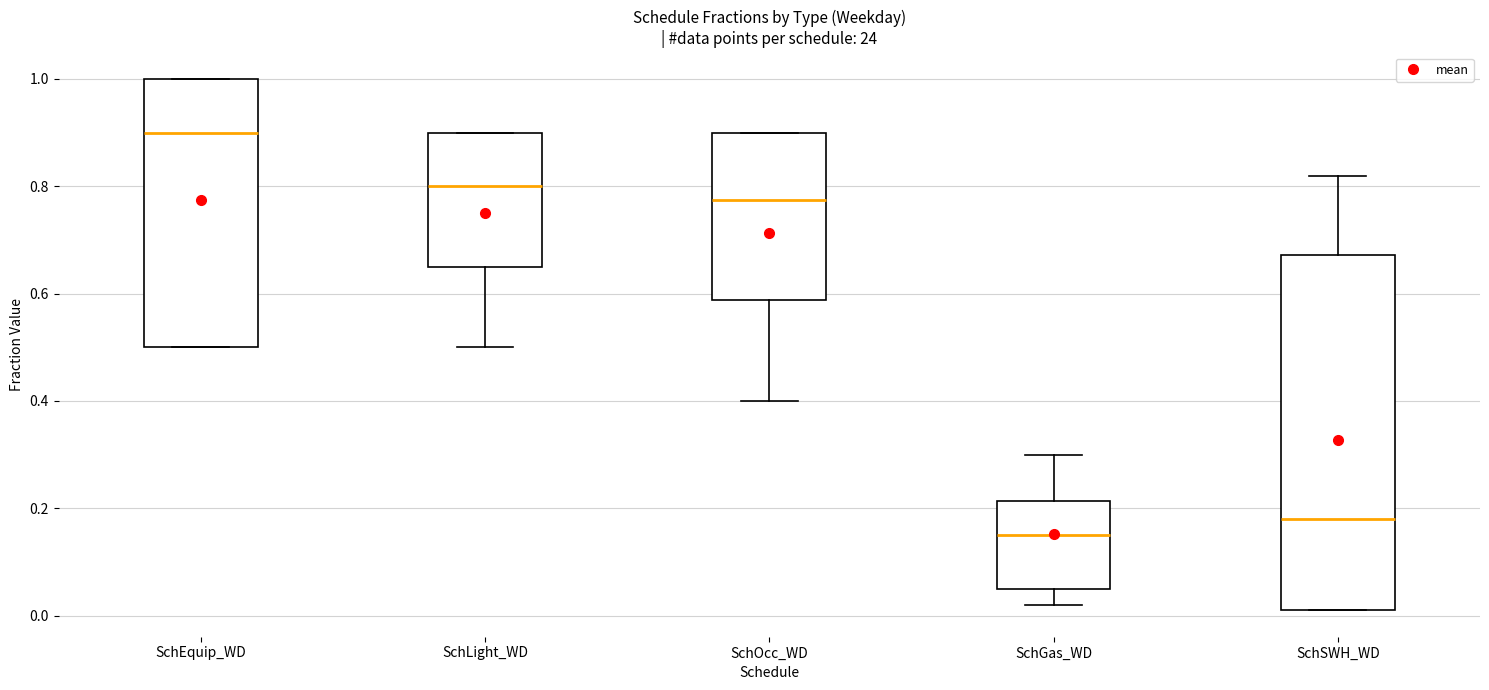

Reading left to right, transcribe this box plot: for each box, give where its median line is, the range the box spans, and where its two whiskers end, as read against the y-axis. The values are not printed on the chart, so give them approximately, as read against the axis.

SchEquip_WD: median 0.90, box 0.50 to 1.00, whiskers 0.50 to 1.00
SchLight_WD: median 0.80, box 0.66 to 0.90, whiskers 0.50 to 0.90
SchOcc_WD: median 0.78, box 0.58 to 0.90, whiskers 0.40 to 0.90
SchGas_WD: median 0.16, box 0.06 to 0.22, whiskers 0.02 to 0.30
SchSWH_WD: median 0.18, box 0.02 to 0.68, whiskers 0.02 to 0.82